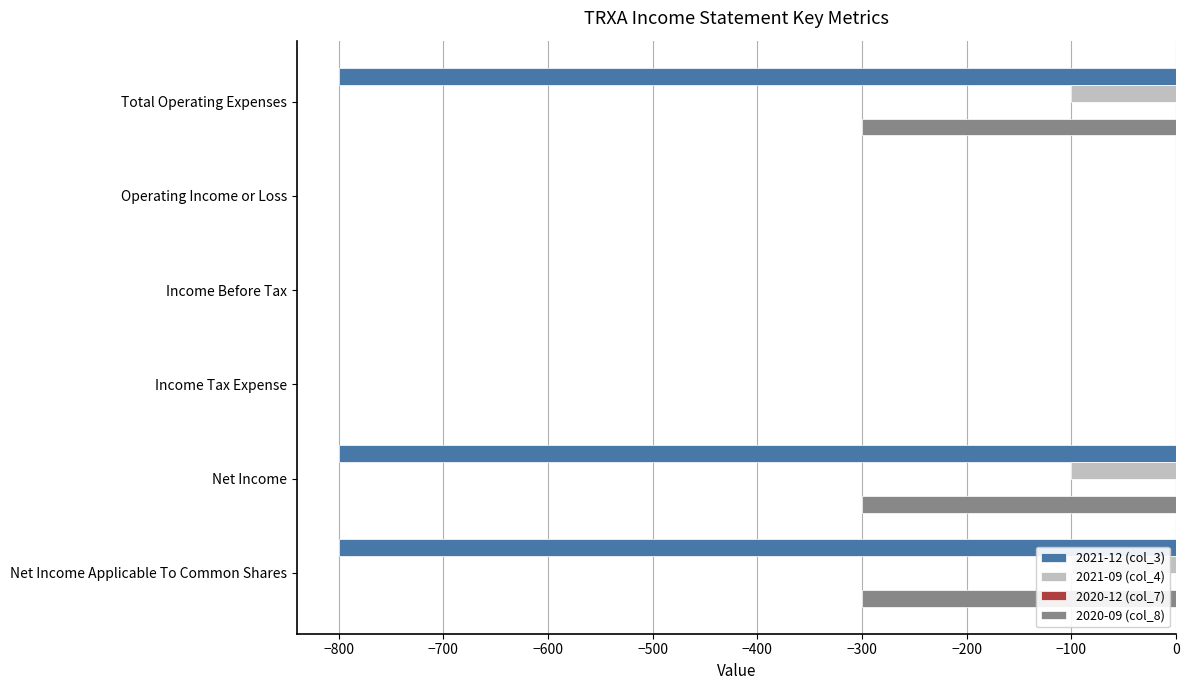

The 2020-12 (col_7) series shows 0.3 at −900. True or false?

False